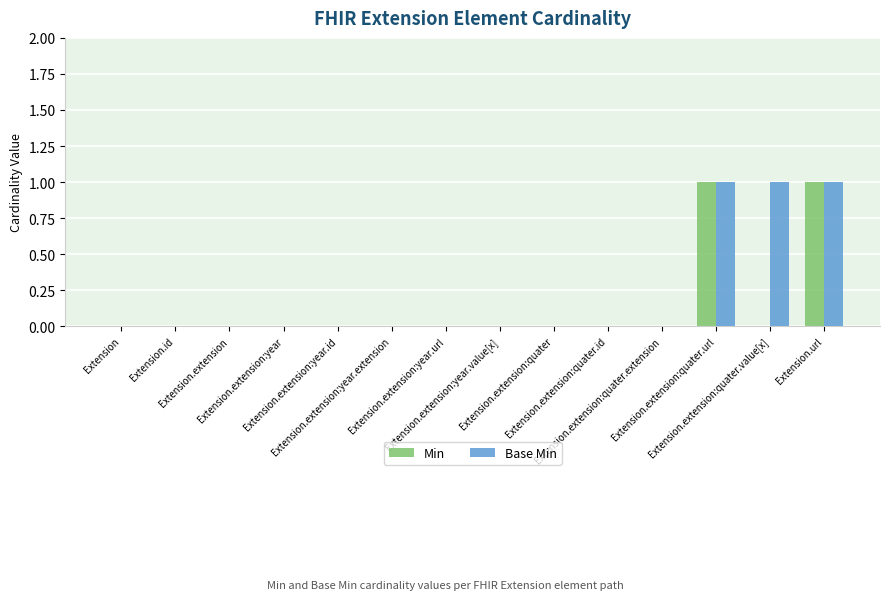

Reading left to right, list all the values displayed in this chart.

Min: Extension=0	Extension.id=0	Extension.extension=0	Extension.extension:year=0	Extension.extension:year.id=0	Extension.extension:year.extension=0	Extension.extension:year.url=0	Extension.extension:year.value[x]=0	Extension.extension:quater=0	Extension.extension:quater.id=0	Extension.extension:quater.extension=0	Extension.extension:quater.url=1	Extension.extension:quater.value[x]=0	Extension.url=1
Base Min: Extension=0	Extension.id=0	Extension.extension=0	Extension.extension:year=0	Extension.extension:year.id=0	Extension.extension:year.extension=0	Extension.extension:year.url=0	Extension.extension:year.value[x]=0	Extension.extension:quater=0	Extension.extension:quater.id=0	Extension.extension:quater.extension=0	Extension.extension:quater.url=1	Extension.extension:quater.value[x]=1	Extension.url=1